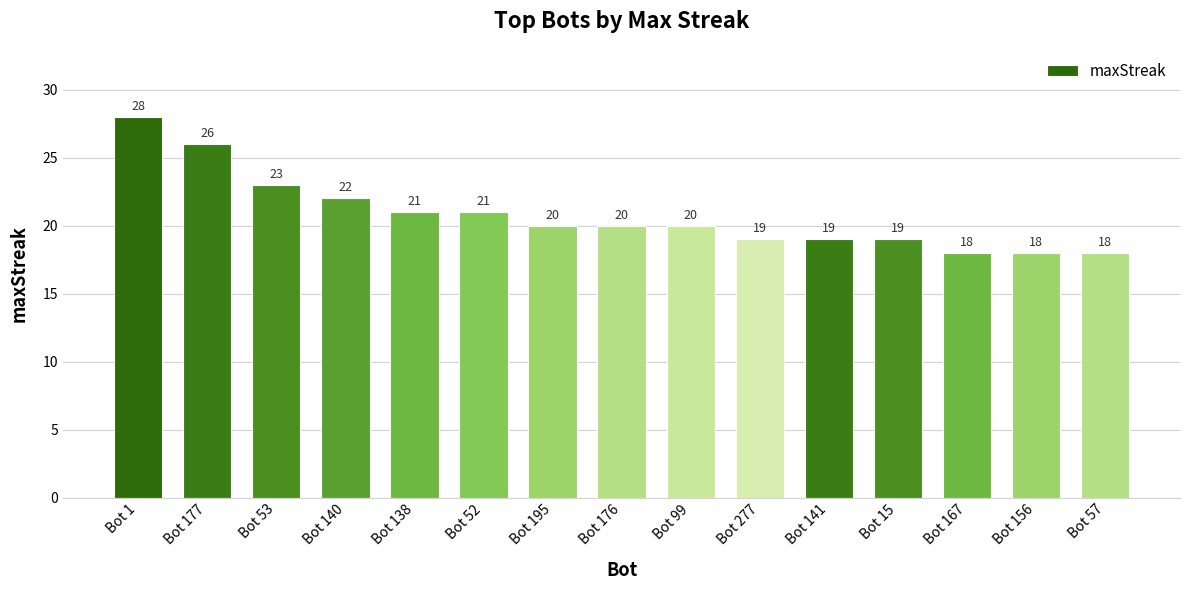

What is the ratio of the value at Bot 15 to the value at Bot 141?

1.0